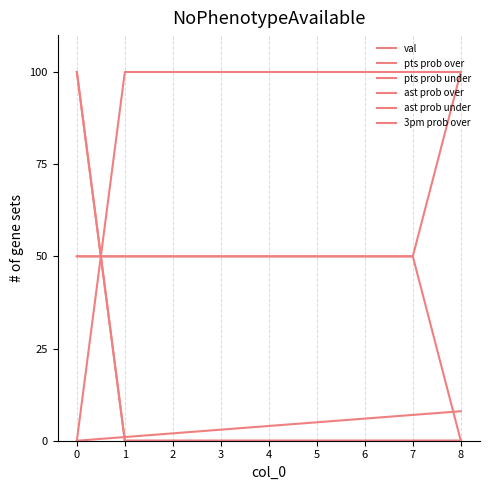

True or false: val has more than 2 points higher than both neighbors.

False